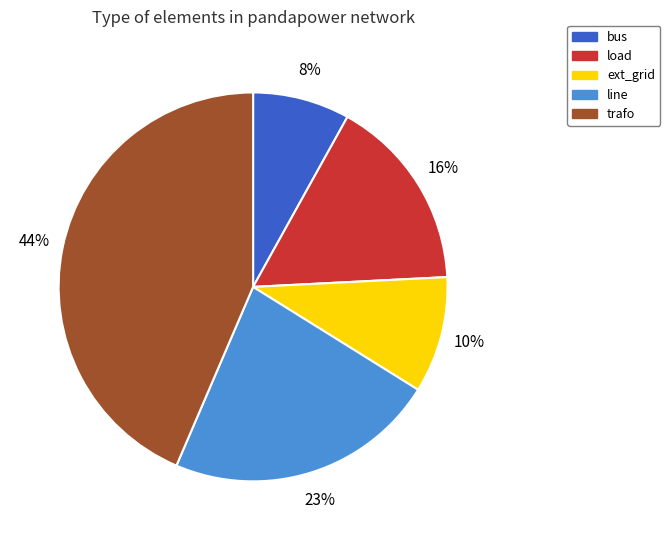

To the nearest percent, what is the average slice percentage?

20%